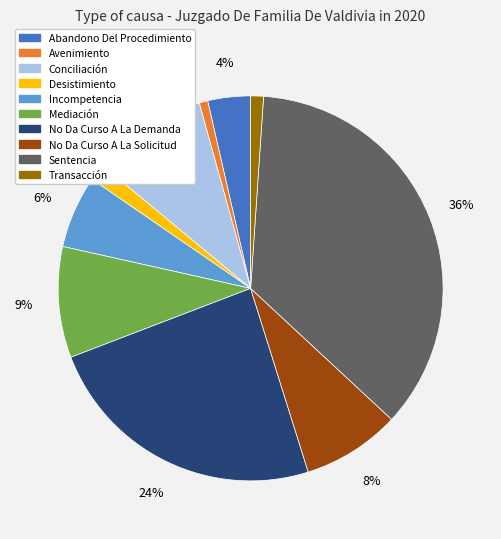

Is there a majority slice in this chart?

No